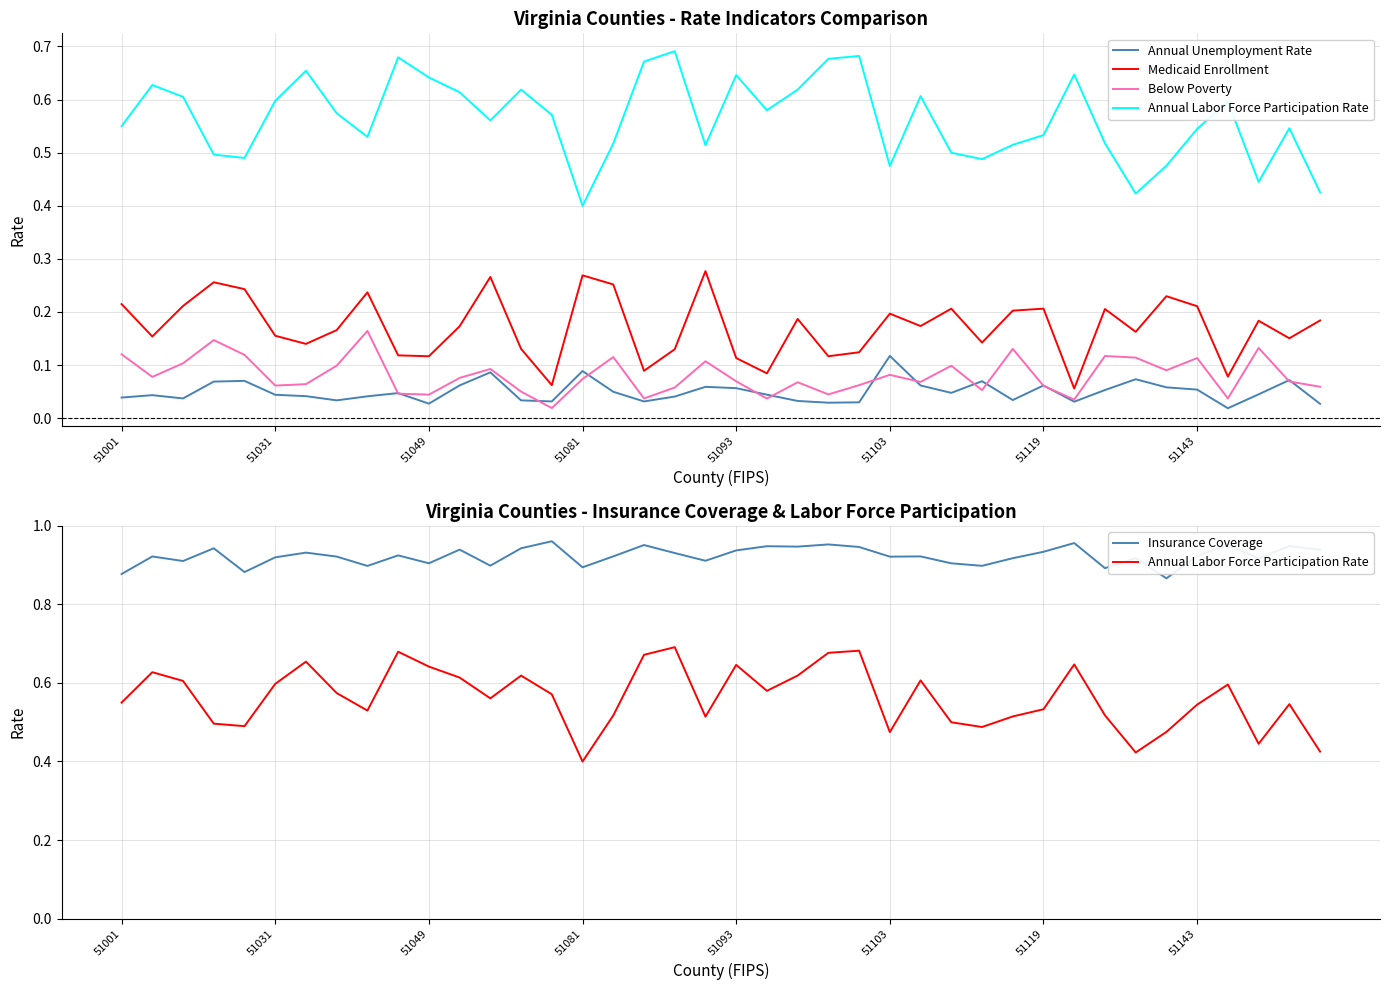

Which has a higher value, 19 or 35?

19